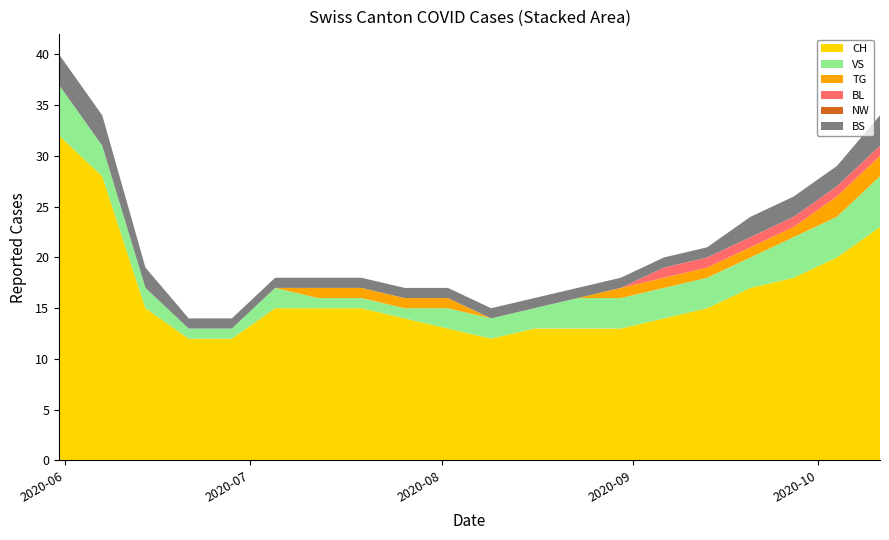

Reading right to left, transcribe all the data shown in this chart.

CH: 2020-10-11=23	2020-10-04=20	2020-09-27=18	2020-09-20=17	2020-09-13=15	2020-09-06=14	2020-08-30=13	2020-08-23=13	2020-08-16=13	2020-08-09=12	2020-08-02=13	2020-07-26=14	2020-07-19=15	2020-07-12=15	2020-07-05=15	2020-06-28=12	2020-06-21=12	2020-06-14=15	2020-06-07=28	2020-05-31=32
VS: 2020-10-11=5	2020-10-04=4	2020-09-27=4	2020-09-20=3	2020-09-13=3	2020-09-06=3	2020-08-30=3	2020-08-23=3	2020-08-16=2	2020-08-09=2	2020-08-02=2	2020-07-26=1	2020-07-19=1	2020-07-12=1	2020-07-05=2	2020-06-28=1	2020-06-21=1	2020-06-14=2	2020-06-07=3	2020-05-31=5
TG: 2020-10-11=2	2020-10-04=2	2020-09-27=1	2020-09-20=1	2020-09-13=1	2020-09-06=1	2020-08-30=1	2020-08-23=0	2020-08-16=0	2020-08-09=0	2020-08-02=1	2020-07-26=1	2020-07-19=1	2020-07-12=1	2020-07-05=0	2020-06-28=0	2020-06-21=0	2020-06-14=0	2020-06-07=0	2020-05-31=0
BL: 2020-10-11=1	2020-10-04=1	2020-09-27=1	2020-09-20=1	2020-09-13=1	2020-09-06=1	2020-08-30=0	2020-08-23=0	2020-08-16=0	2020-08-09=0	2020-08-02=0	2020-07-26=0	2020-07-19=0	2020-07-12=0	2020-07-05=0	2020-06-28=0	2020-06-21=0	2020-06-14=0	2020-06-07=0	2020-05-31=0
NW: 2020-10-11=0	2020-10-04=0	2020-09-27=0	2020-09-20=0	2020-09-13=0	2020-09-06=0	2020-08-30=0	2020-08-23=0	2020-08-16=0	2020-08-09=0	2020-08-02=0	2020-07-26=0	2020-07-19=0	2020-07-12=0	2020-07-05=0	2020-06-28=0	2020-06-21=0	2020-06-14=0	2020-06-07=0	2020-05-31=0
BS: 2020-10-11=3	2020-10-04=2	2020-09-27=2	2020-09-20=2	2020-09-13=1	2020-09-06=1	2020-08-30=1	2020-08-23=1	2020-08-16=1	2020-08-09=1	2020-08-02=1	2020-07-26=1	2020-07-19=1	2020-07-12=1	2020-07-05=1	2020-06-28=1	2020-06-21=1	2020-06-14=2	2020-06-07=3	2020-05-31=3